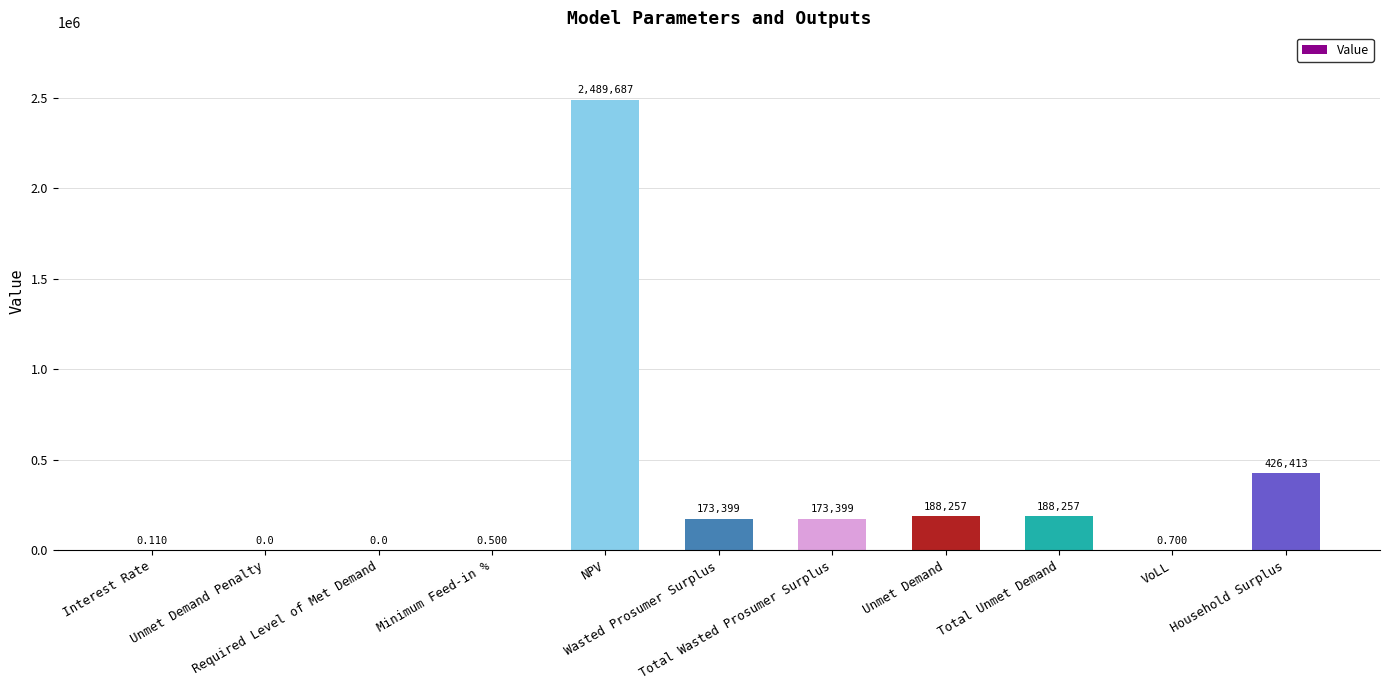

Are the bars horizontal?

No